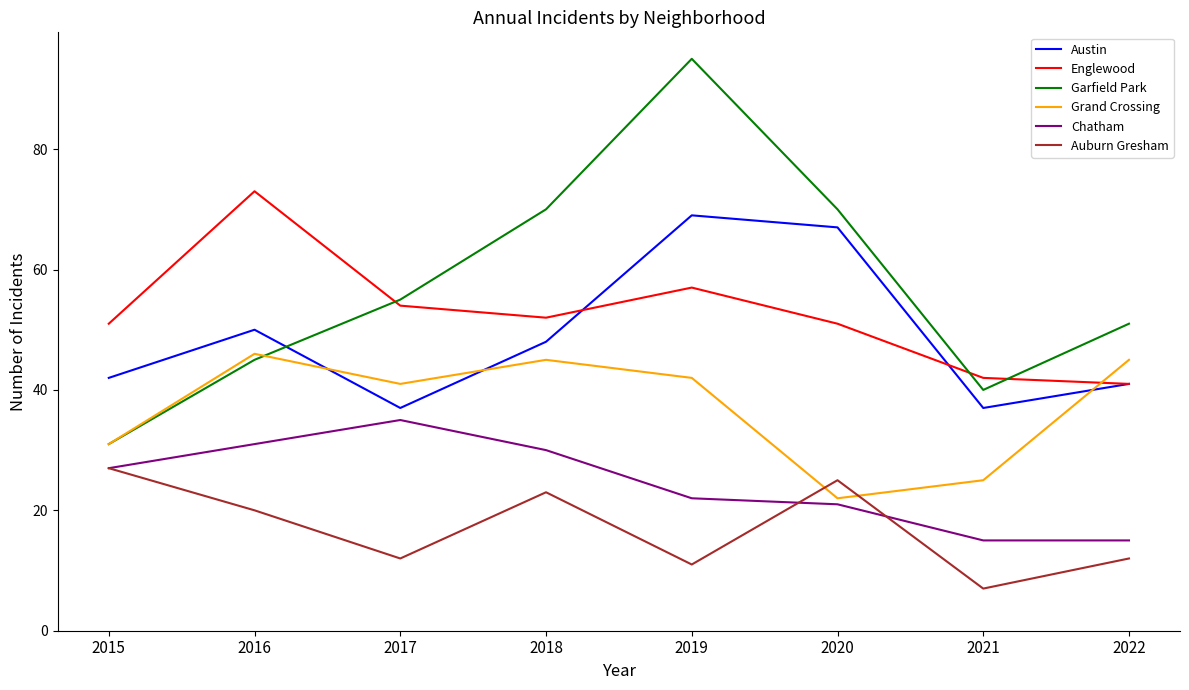

What are all the series names shown in the legend?

Austin, Englewood, Garfield Park, Grand Crossing, Chatham, Auburn Gresham